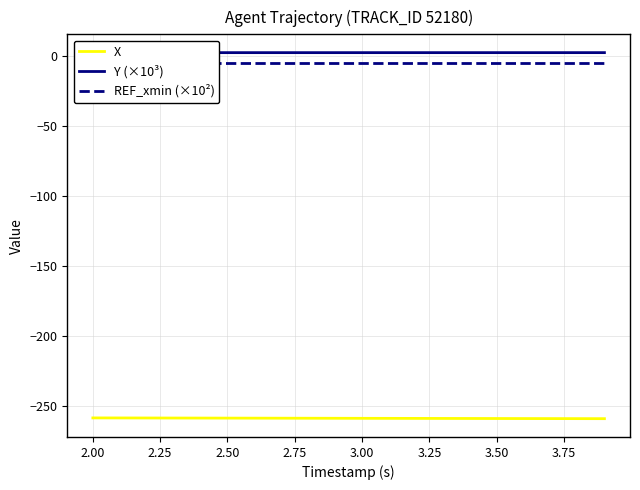

Is this an area chart (filled region under the line)?

No